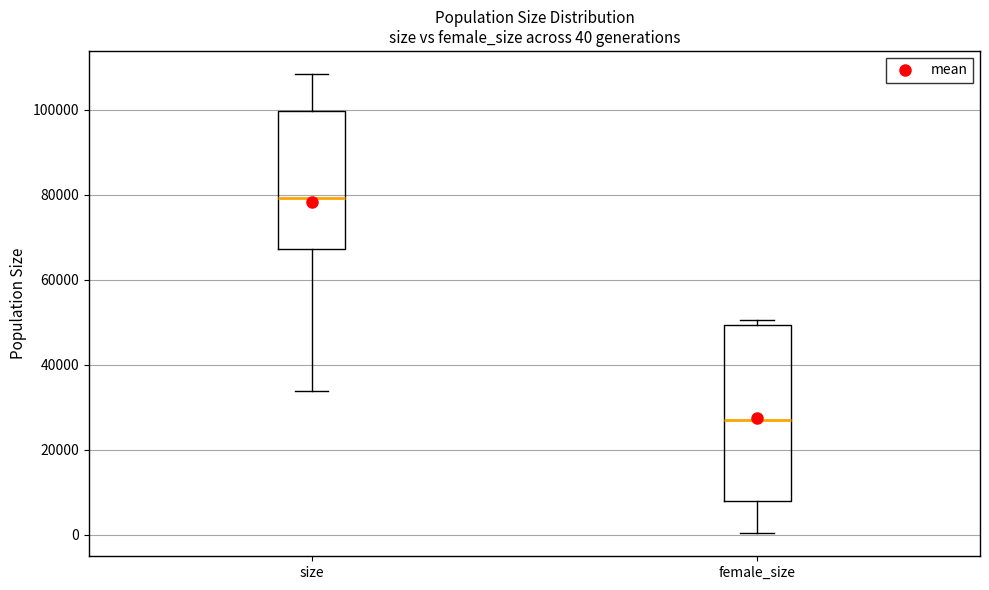

Which box's median line is the lowest?

female_size